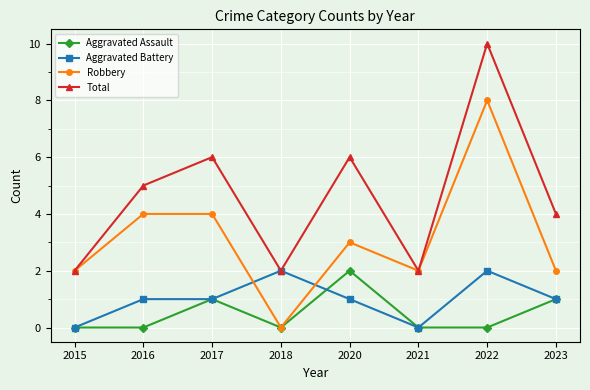

Reading left to right, extract all data points from this chart.

Aggravated Assault: 2015=0	2016=0	2017=1	2018=0	2020=2	2021=0	2022=0	2023=1
Aggravated Battery: 2015=0	2016=1	2017=1	2018=2	2020=1	2021=0	2022=2	2023=1
Robbery: 2015=2	2016=4	2017=4	2018=0	2020=3	2021=2	2022=8	2023=2
Total: 2015=2	2016=5	2017=6	2018=2	2020=6	2021=2	2022=10	2023=4